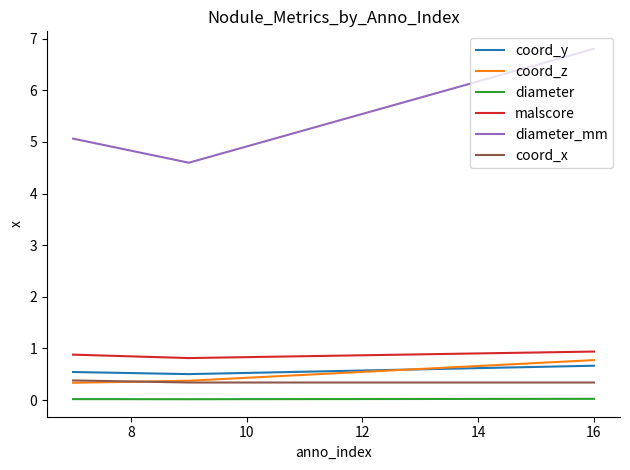

Which series has the largest range (max minus min)?

diameter_mm